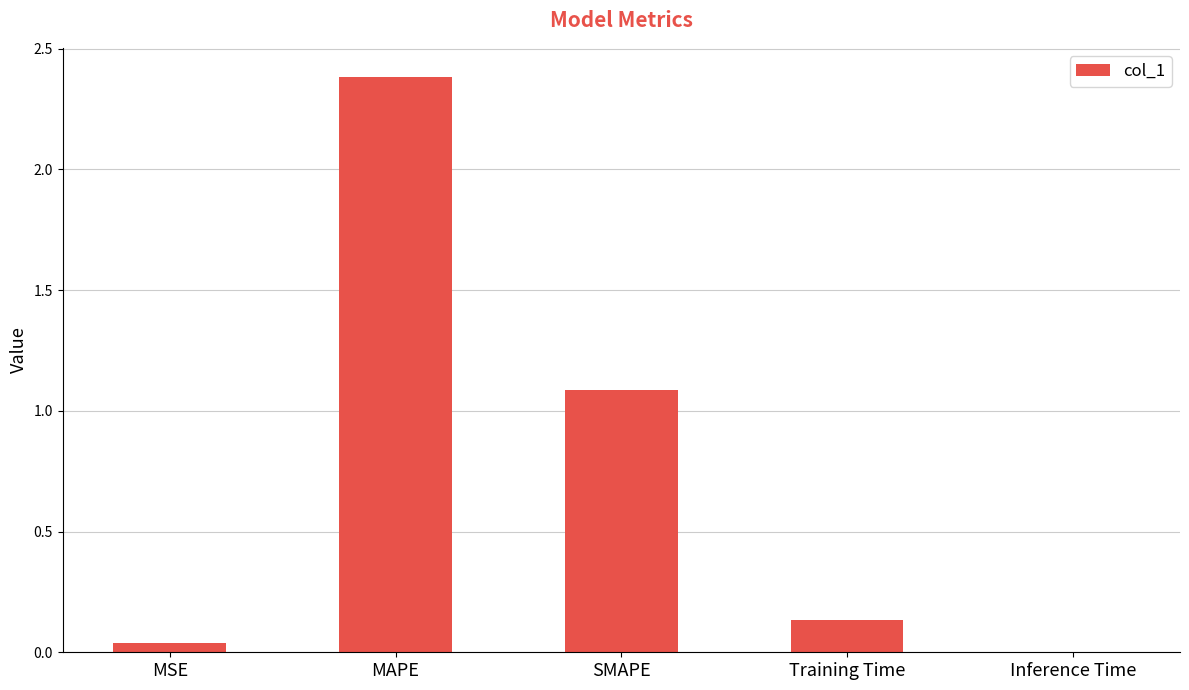

Which has a higher value, MSE or Inference Time?

MSE